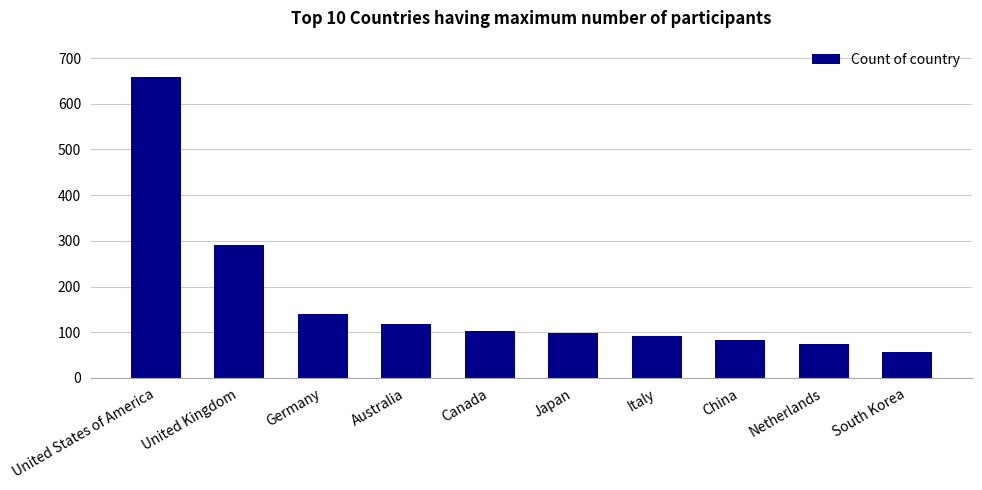

Are the bars horizontal?

No